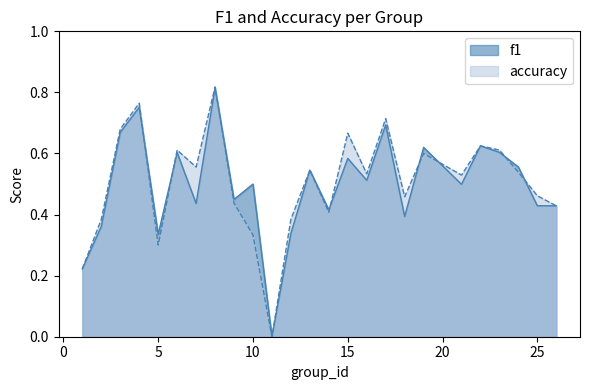

Rank the series at 12 from highest to lowest value.

accuracy, f1